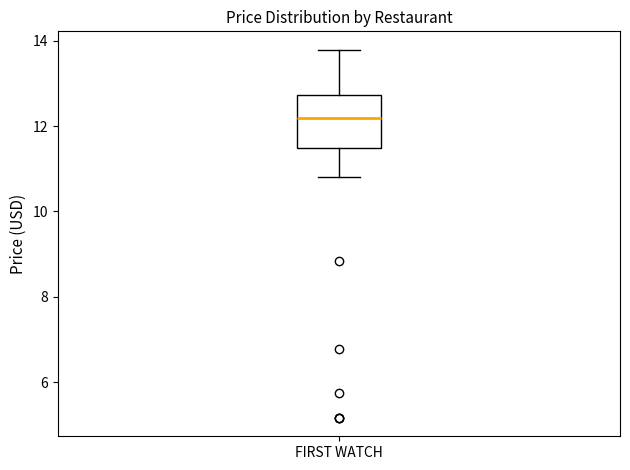

Where does the lower whisker of the box for FIRST WATCH end on the y-axis? The values are not printed on the chart, so give them approximately, as read against the axis.

10.8